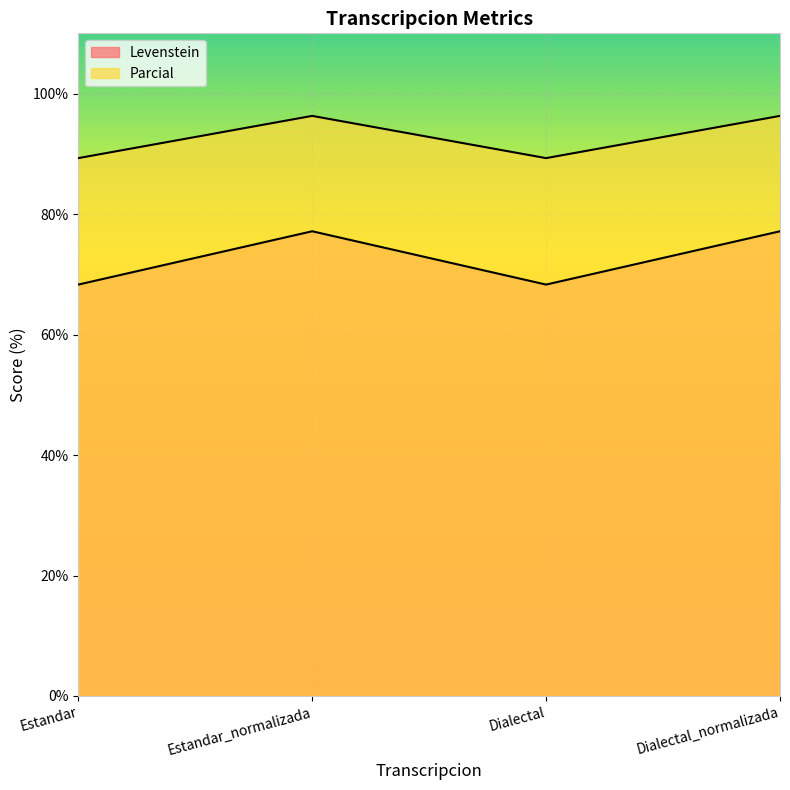

List the series in order of their peak value, highest first.

Parcial, Levenstein